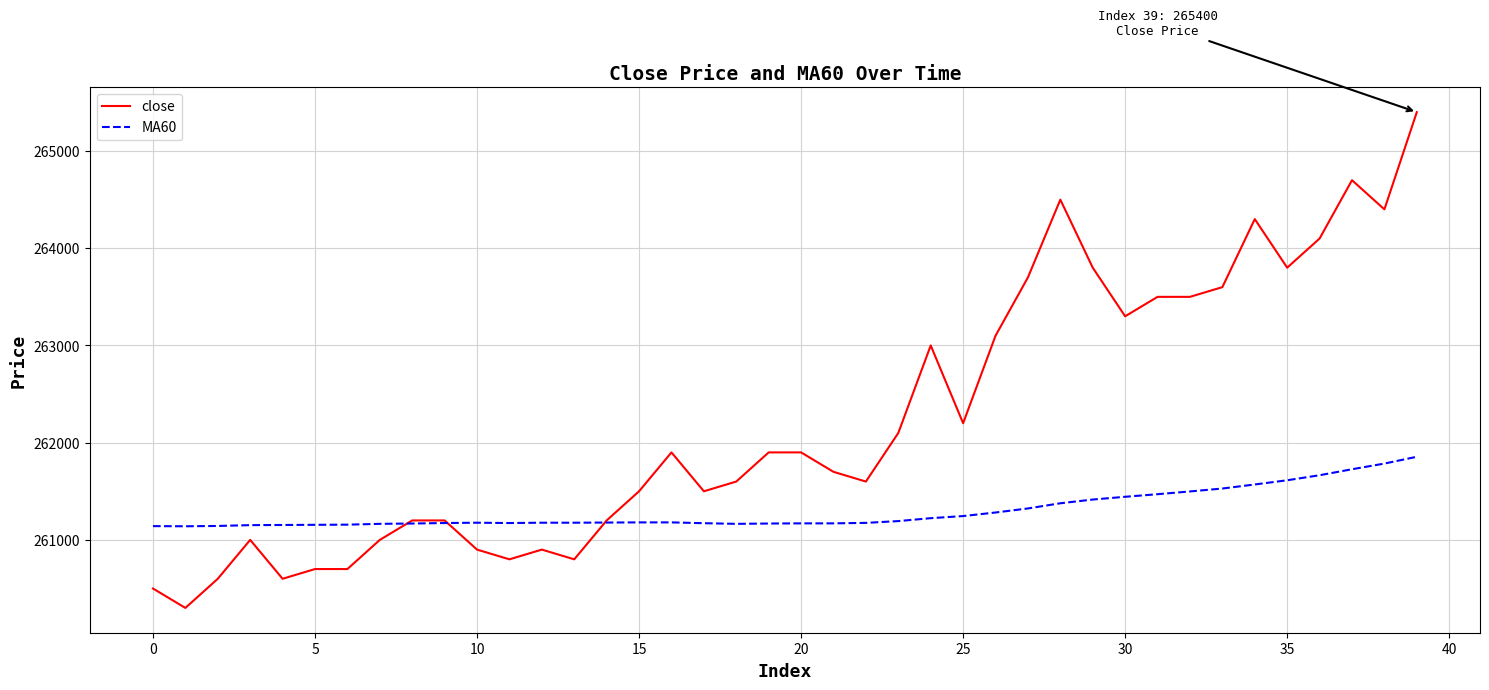

True or false: MA60 has more than 0 points higher than both neighbors.

True